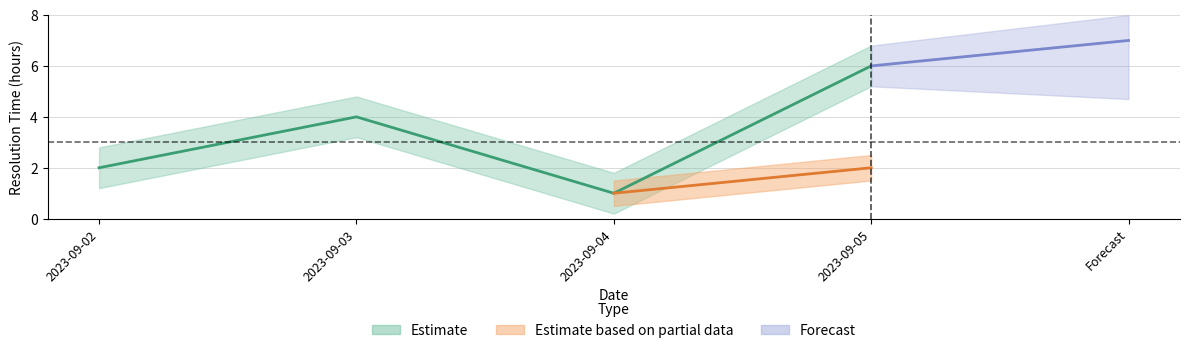

Rank the categories by Resolved value from lowest to highest.

2023-09-04, 2023-09-02, 2023-09-03, 2023-09-05